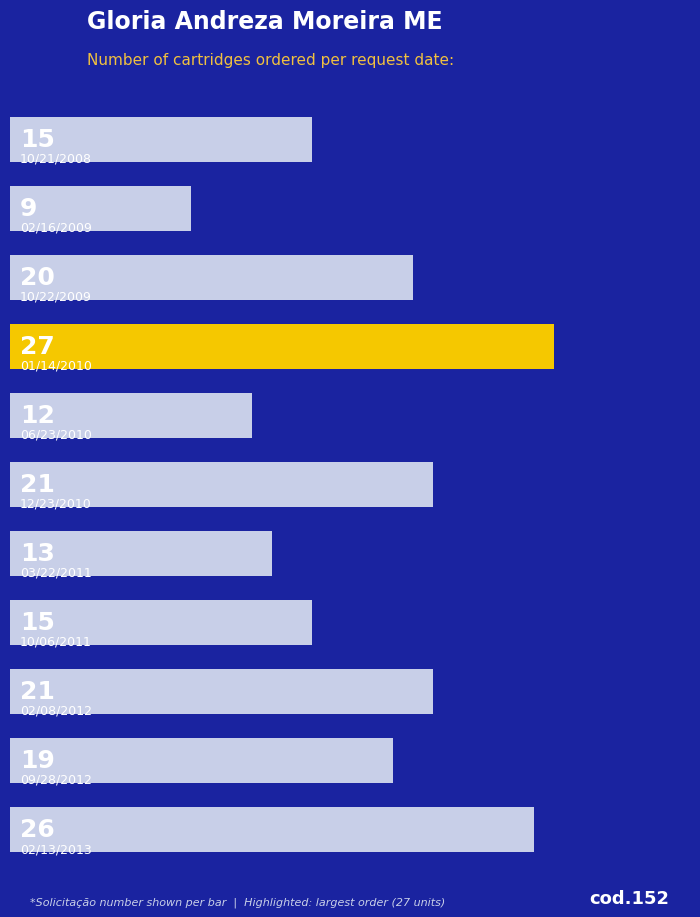

Are the bars grouped side by side (vs. stacked)?

No